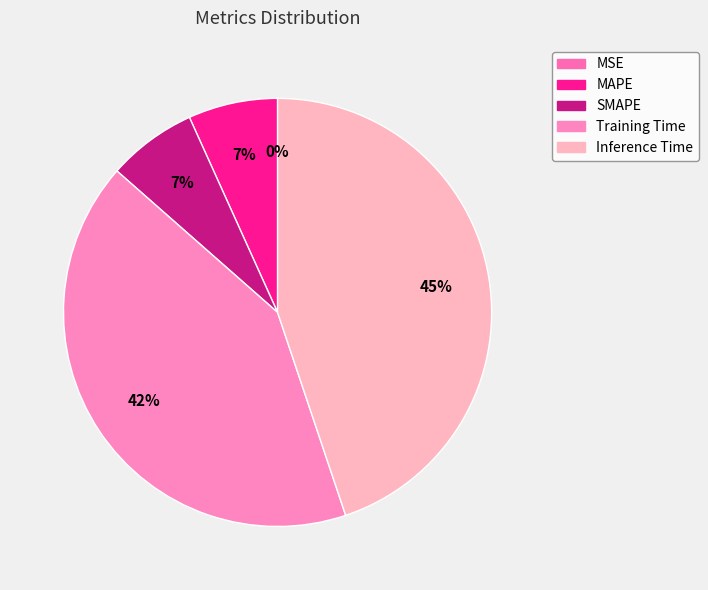

To the nearest percent, what is the difference between the MSE and MAPE slice percentages?

7%